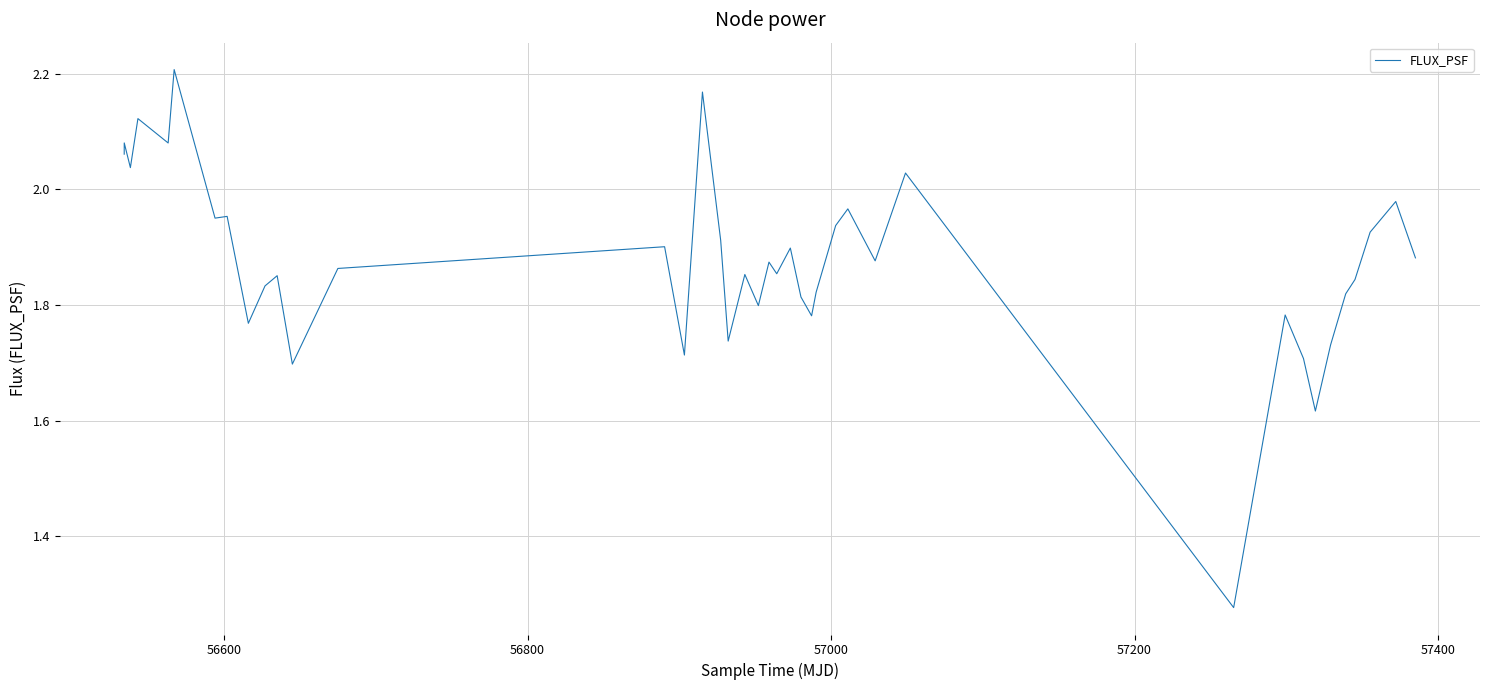

Does the chart display data point markers on the line(s)?

No